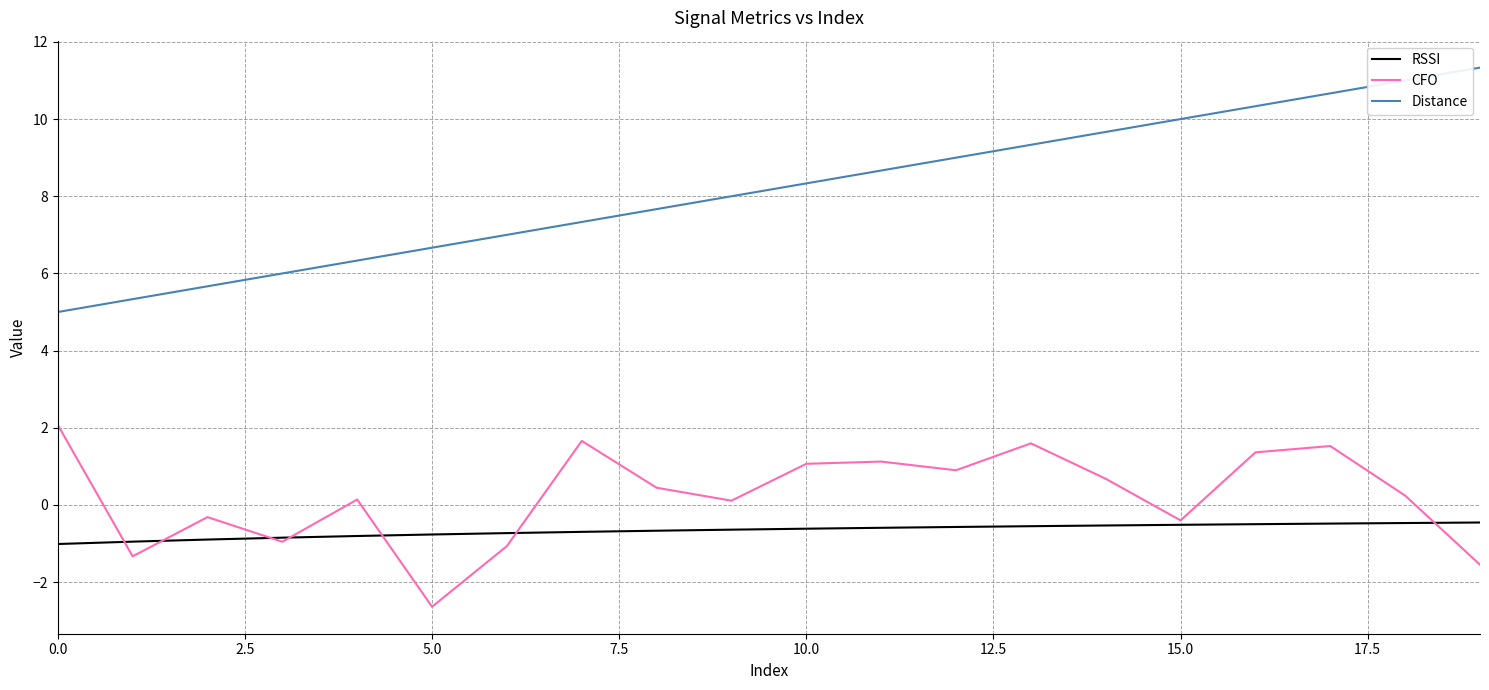

What is the maximum value for Distance?

11.3